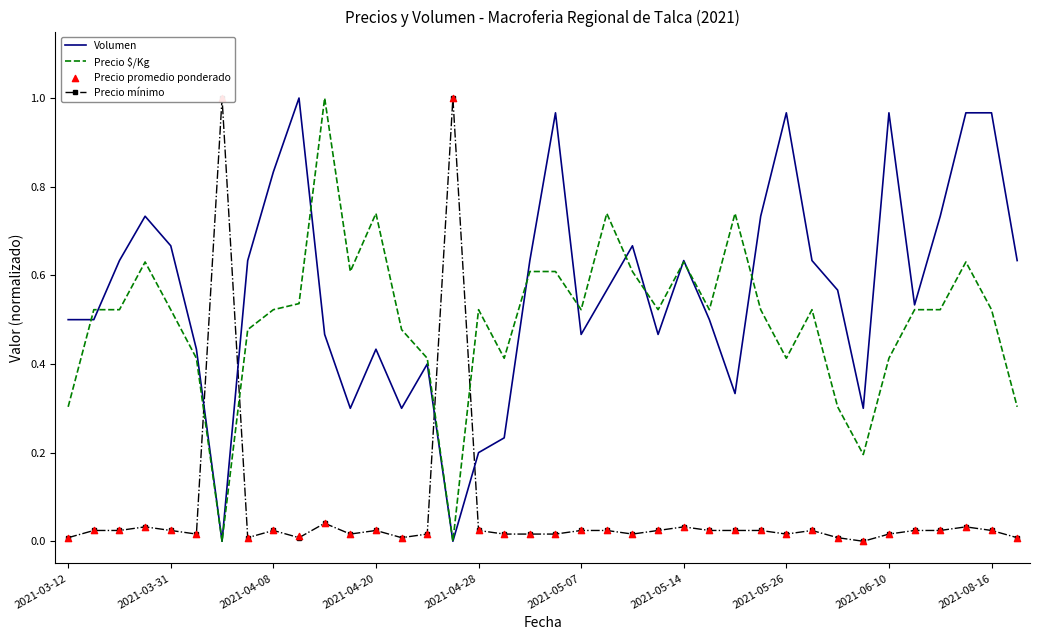

What is the total value across all series at 13?

0.8